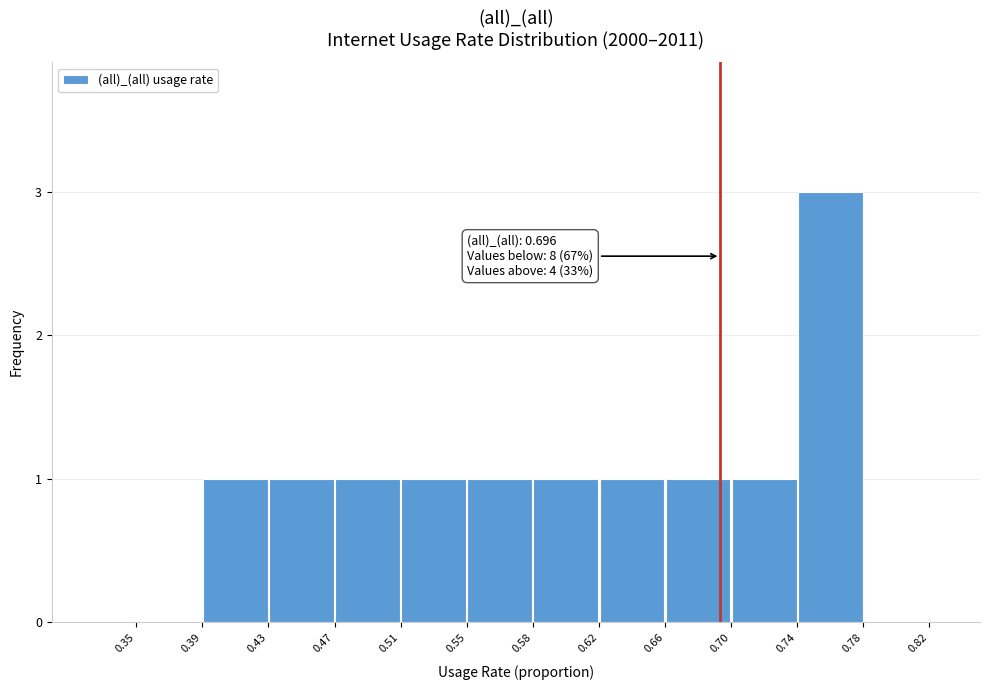

Which range on the x-axis has the tallest bar?

0.74 to 0.78